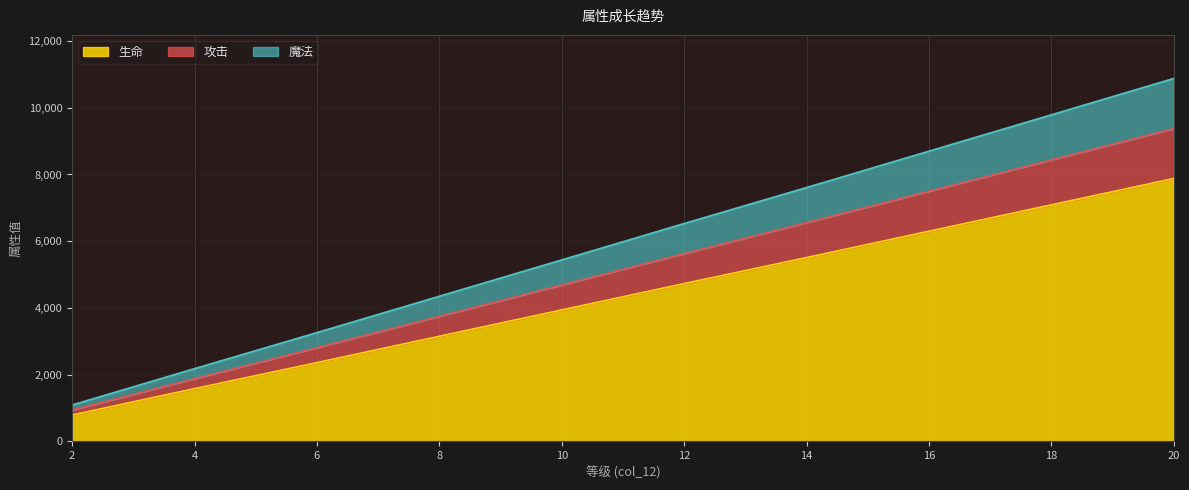

The value of 攻击 at 20 is 6027. True or false?

False